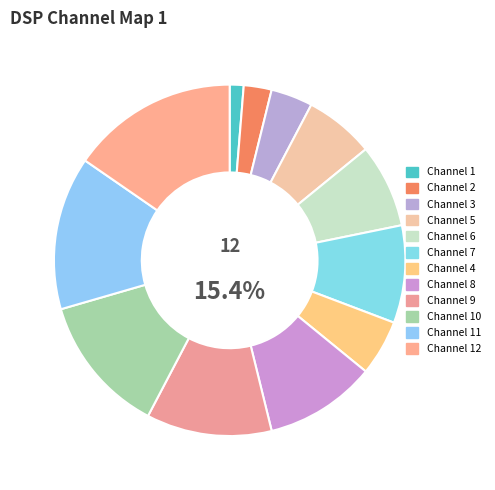

What is the ratio of the value at 5 to the value at 7?

0.7